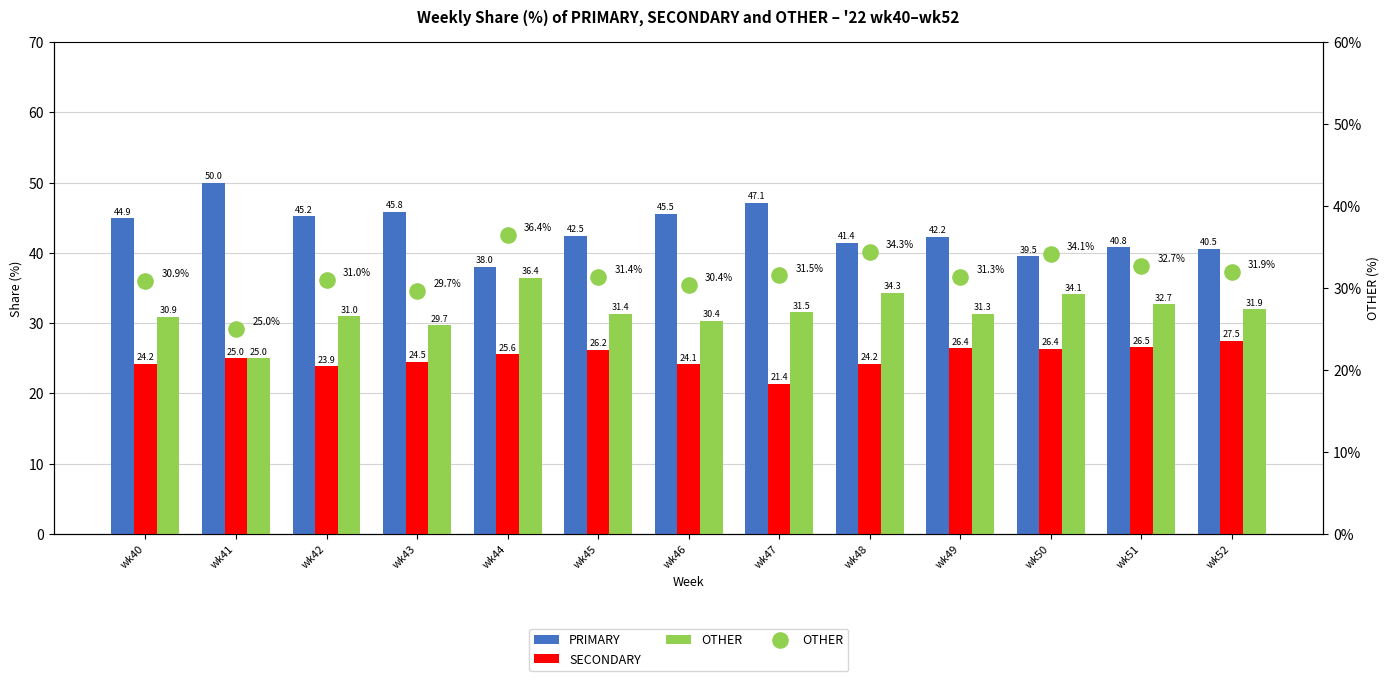

At how many categories does at least one series exceed 49?

1